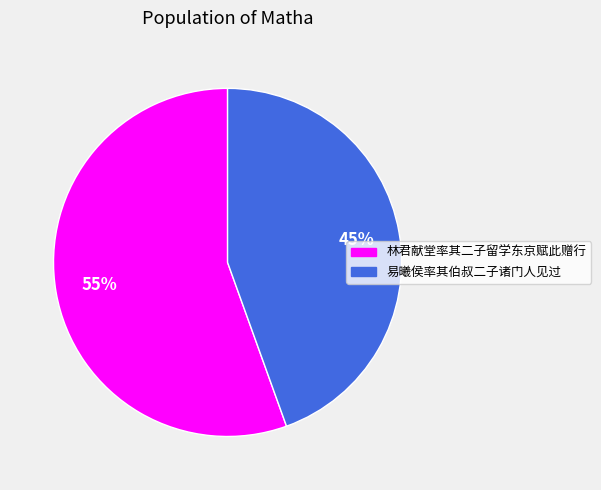

What is the ratio of the value at 林君献堂率其二子留学东京赋此赠行 to the value at 易曦侯率其伯叔二子诸门人见过?

1.2